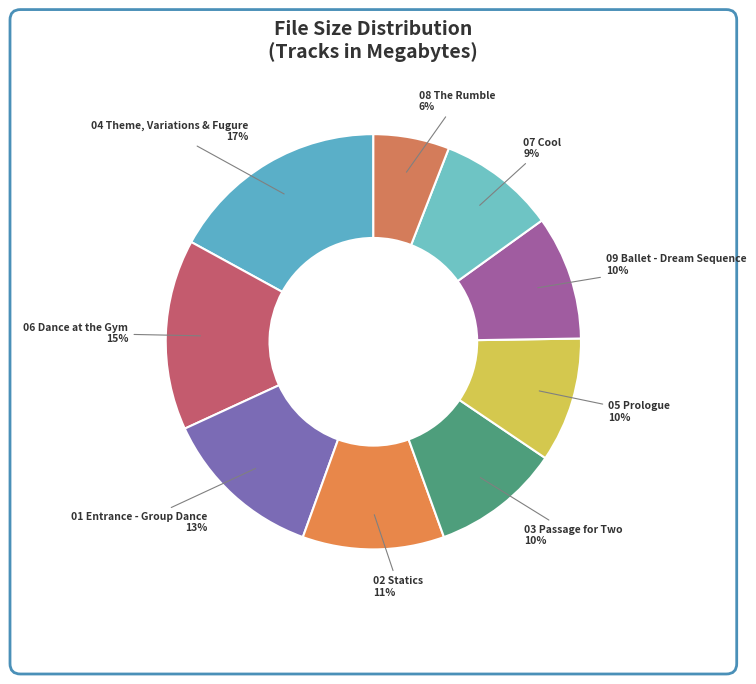

Does any single category account for the majority?

No